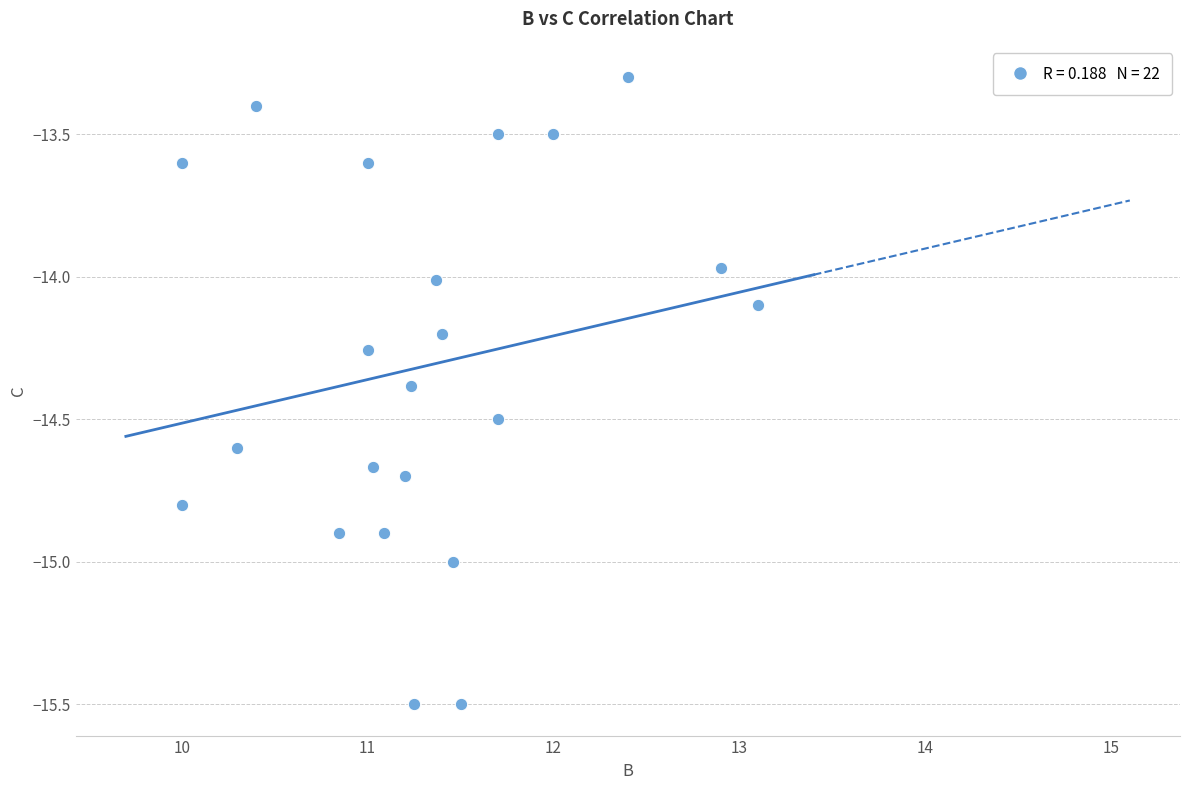

What is the range of Y values (max minus min)?

2.2